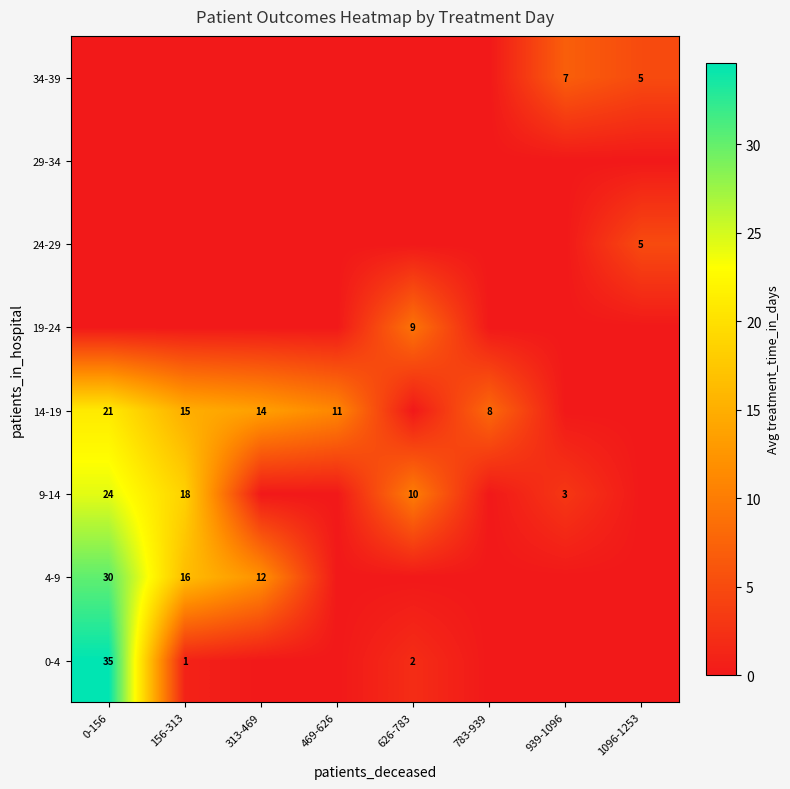

The 14-19 series shows 5 at 156-313. True or false?

False